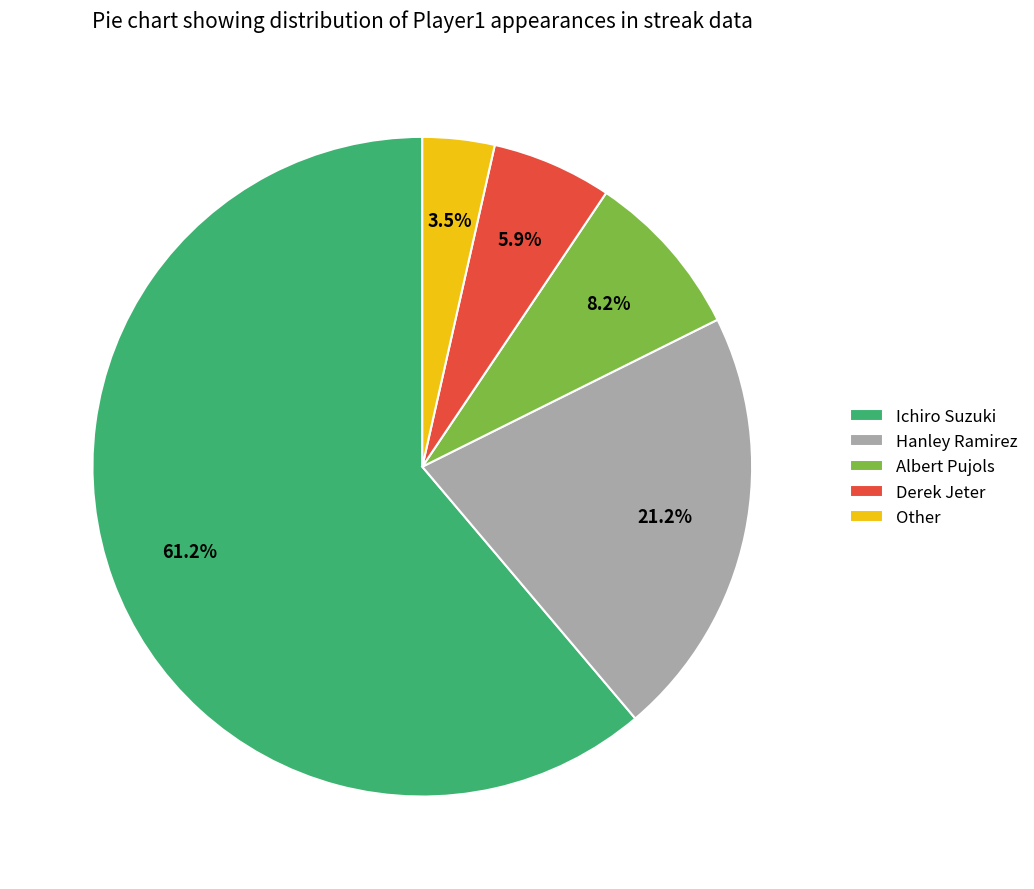

Rank the categories by value from highest to lowest.

Ichiro Suzuki, Hanley Ramirez, Albert Pujols, Derek Jeter, Other